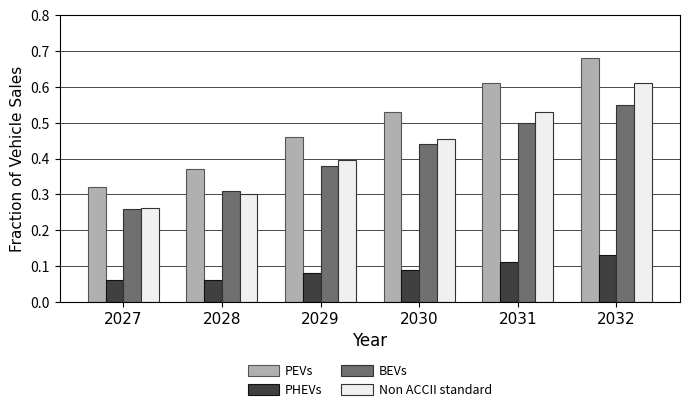

List the series in order of their peak value, lowest first.

PHEVs, BEVs, Non ACCII standard, PEVs